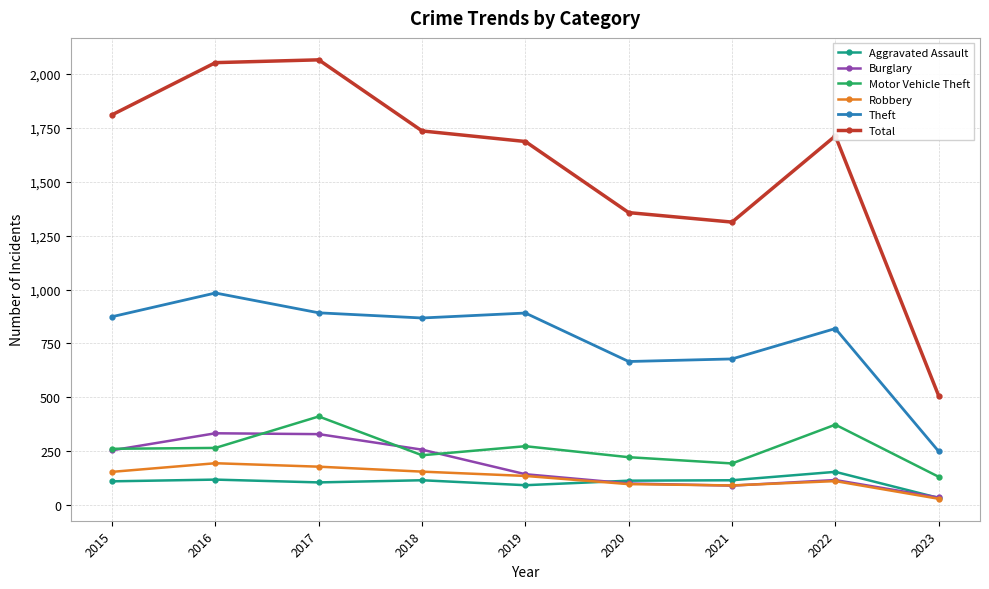

The Total series shows 1357 at 2020. True or false?

True